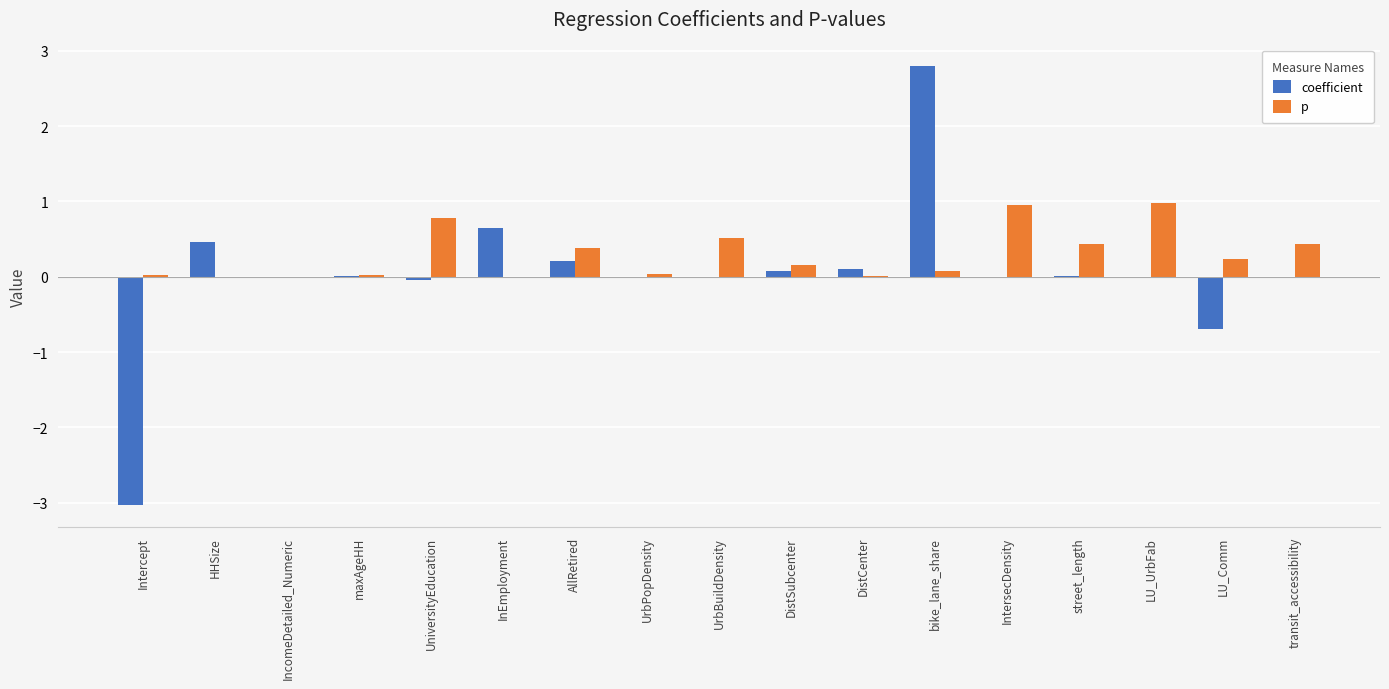

What is the average value of the p series?

0.3